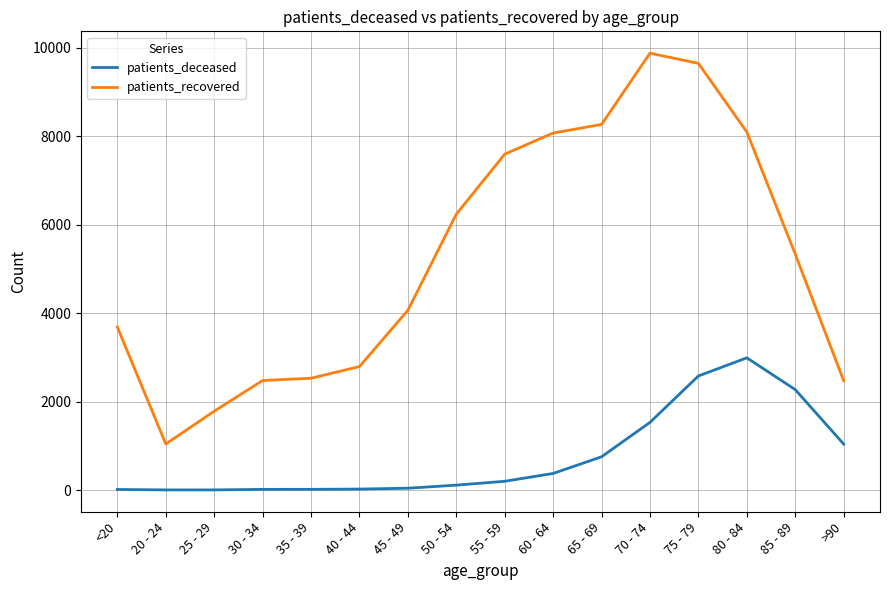

What is the sum of all patients_deceased values?

11956